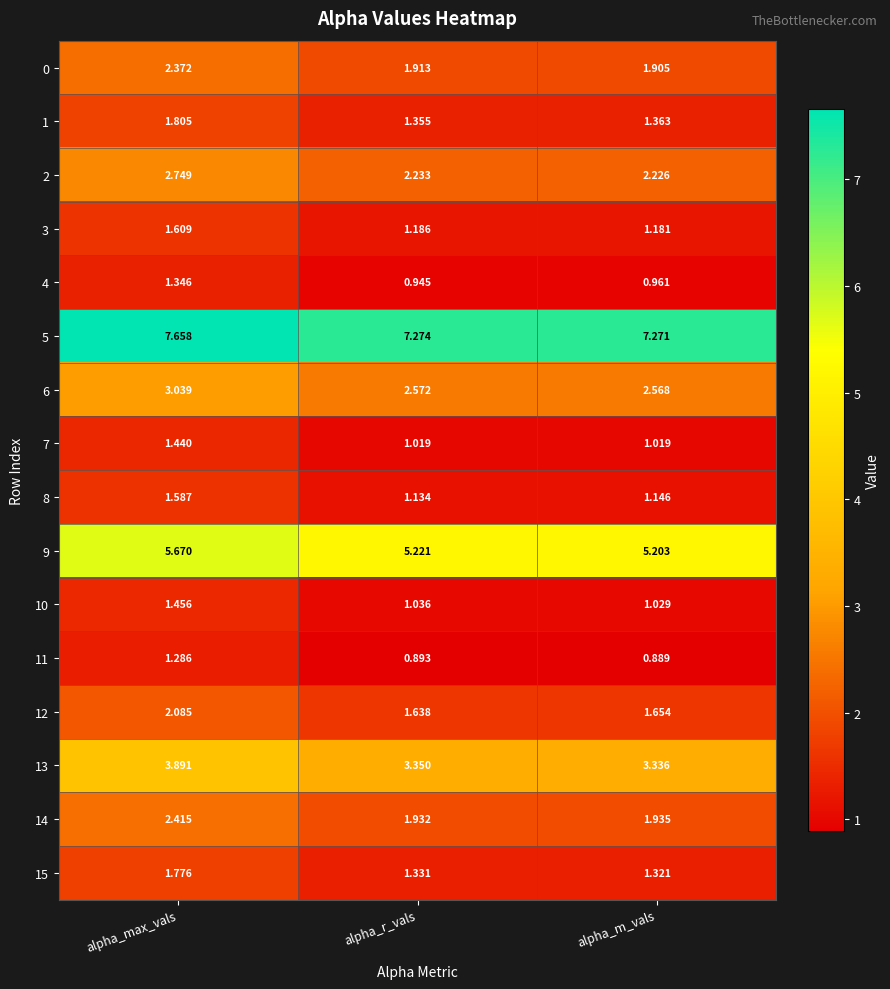

Which series has the largest total across all categories?

5